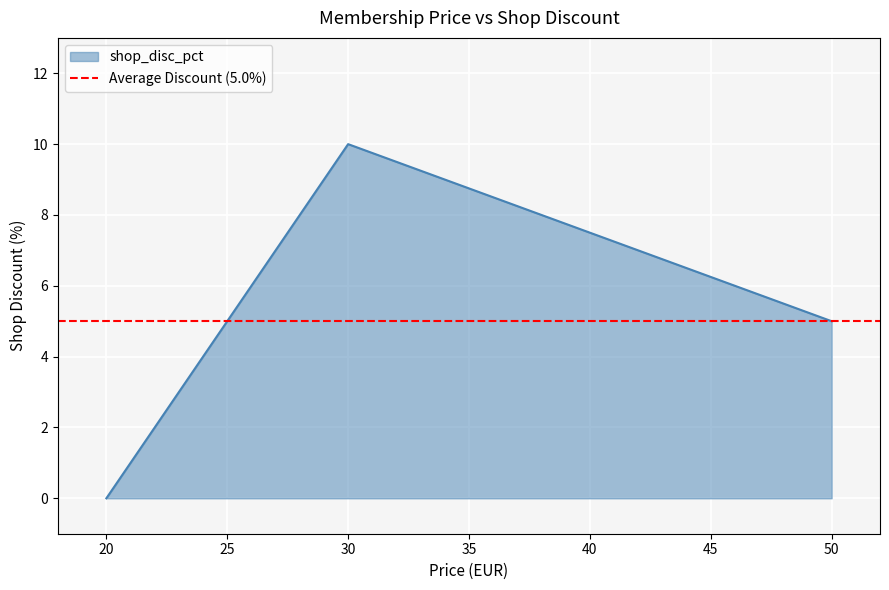

What is the highest value of the shop_disc_pct series?

10